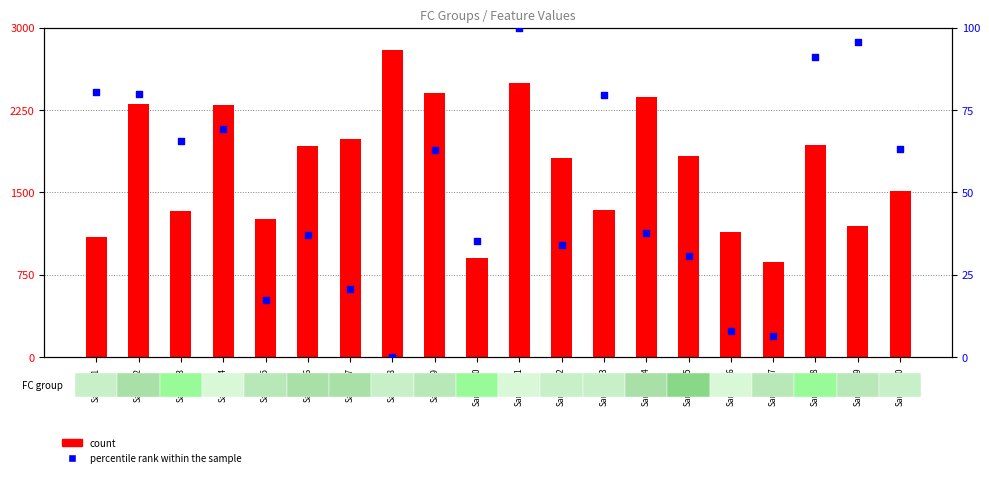

What are all the series names shown in the legend?

count, percentile rank within the sample